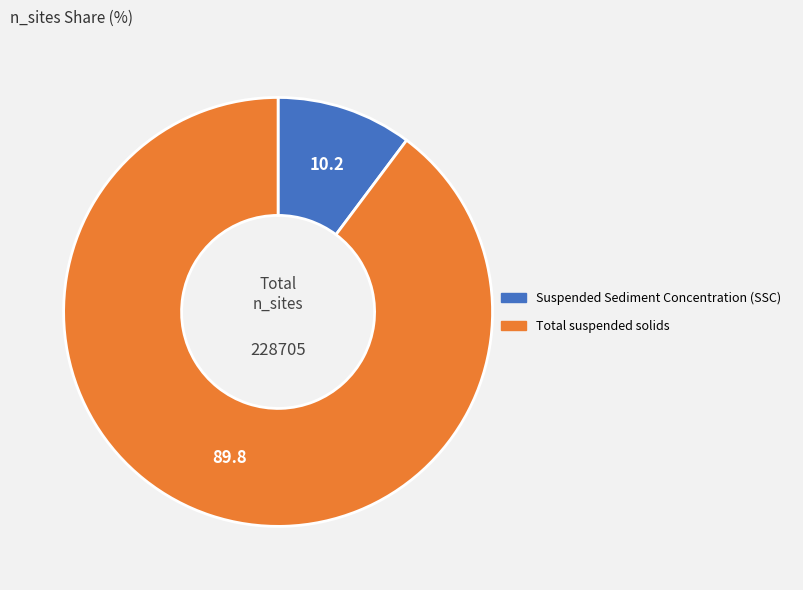

Rank the categories by value from lowest to highest.

Suspended Sediment Concentration (SSC), Total suspended solids